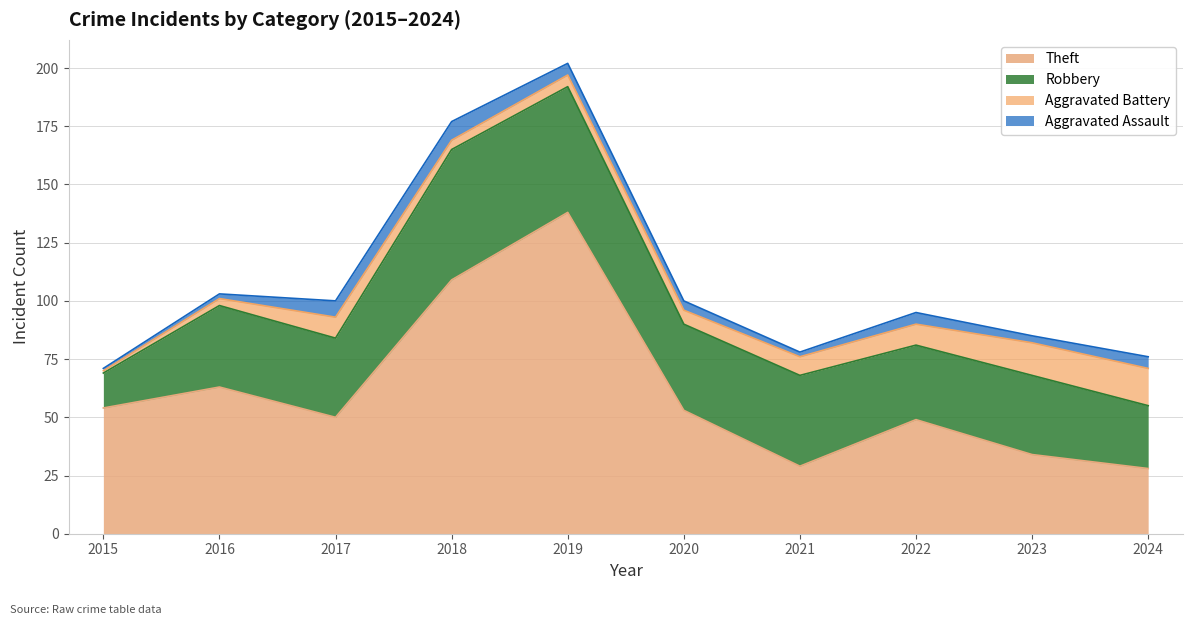

Reading right to left, list all the values displayed in this chart.

Robbery: 2024=27	2023=34	2022=32	2021=39	2020=37	2019=54	2018=56	2017=34	2016=35	2015=15
Theft: 2024=28	2023=34	2022=49	2021=29	2020=53	2019=138	2018=109	2017=50	2016=63	2015=54
Aggravated Battery: 2024=16	2023=14	2022=9	2021=8	2020=6	2019=5	2018=4	2017=9	2016=3	2015=1
Aggravated Assault: 2024=5	2023=3	2022=5	2021=2	2020=4	2019=5	2018=8	2017=7	2016=2	2015=1